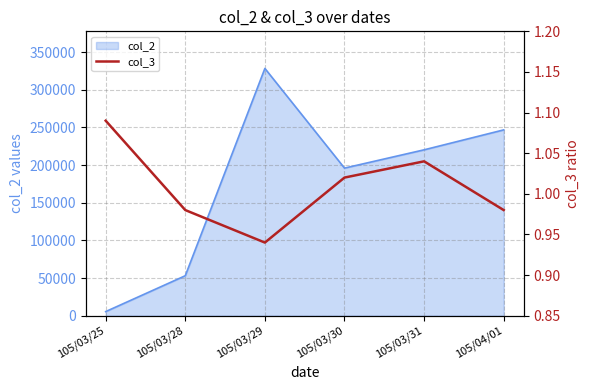

Rank the categories by col_2 value from highest to lowest.

105/03/29, 105/04/01, 105/03/31, 105/03/30, 105/03/28, 105/03/25